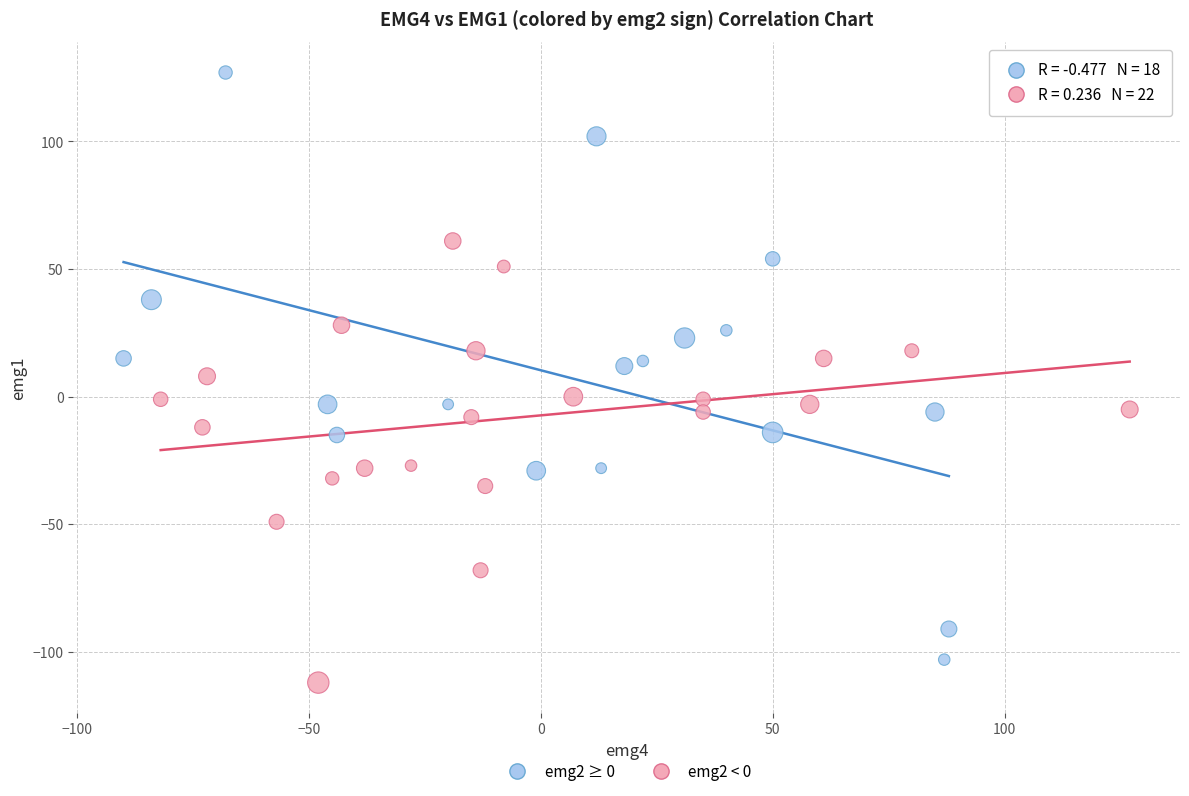

Which series contains the highest Y value?

emg2 ≥ 0